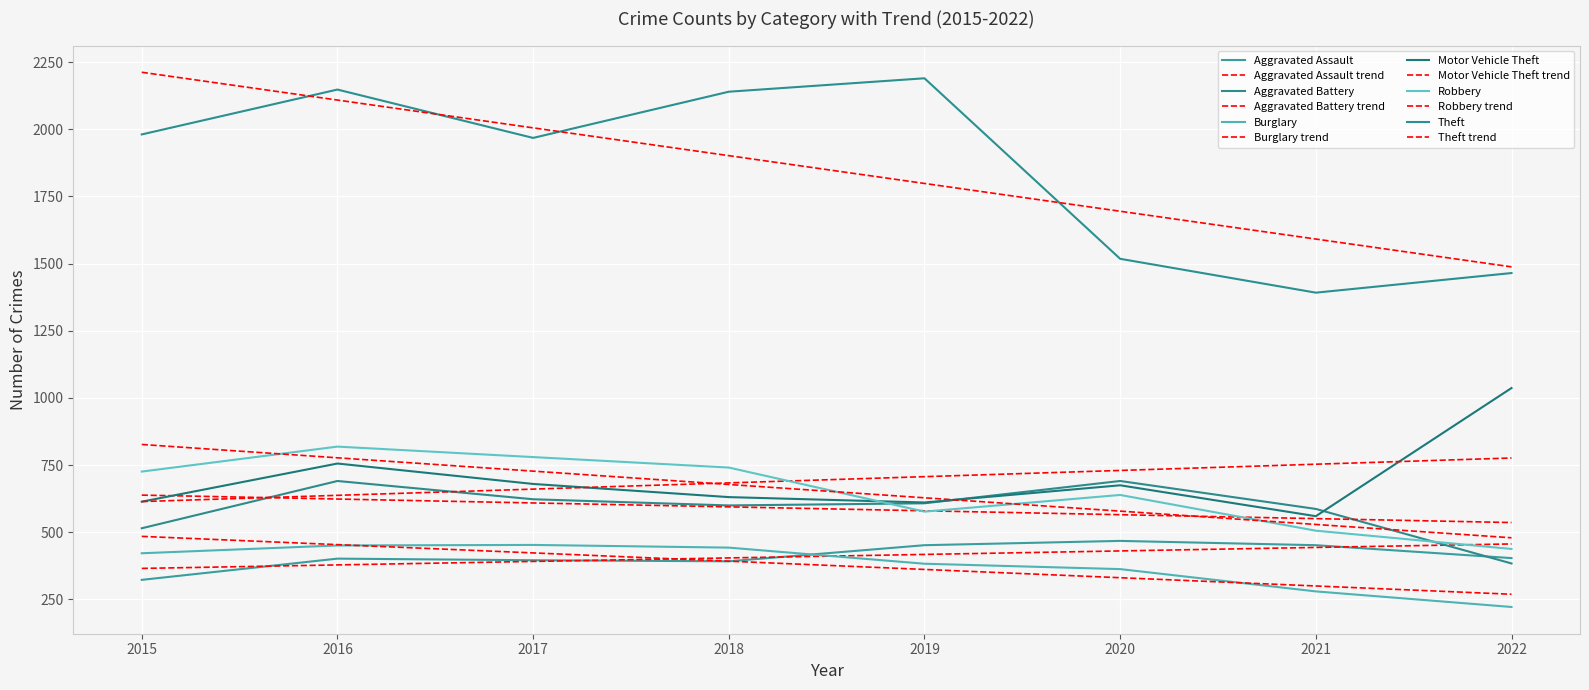

Does the chart have visible grid lines?

Yes